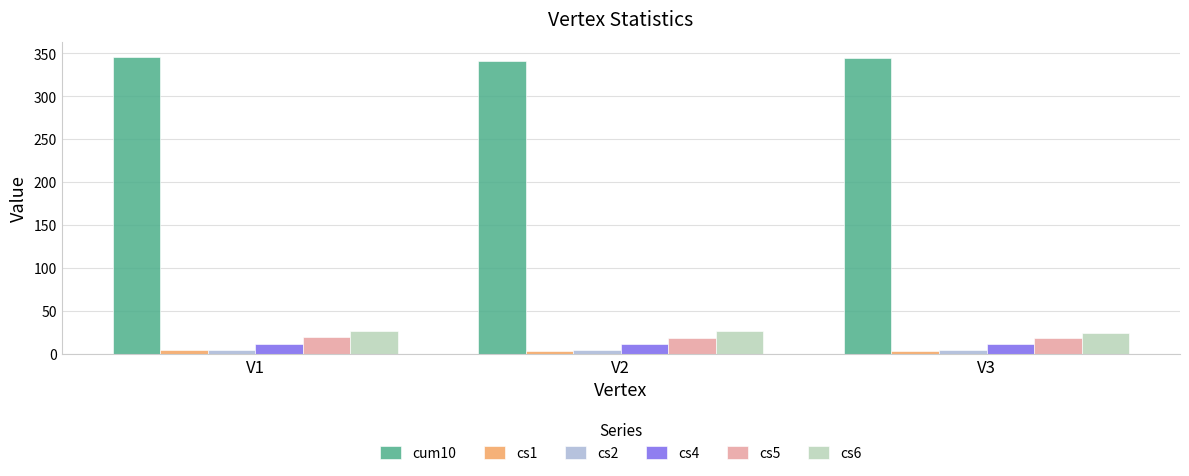

Is the value of cs1 at V2 greater than the value of cum10 at V1?

No